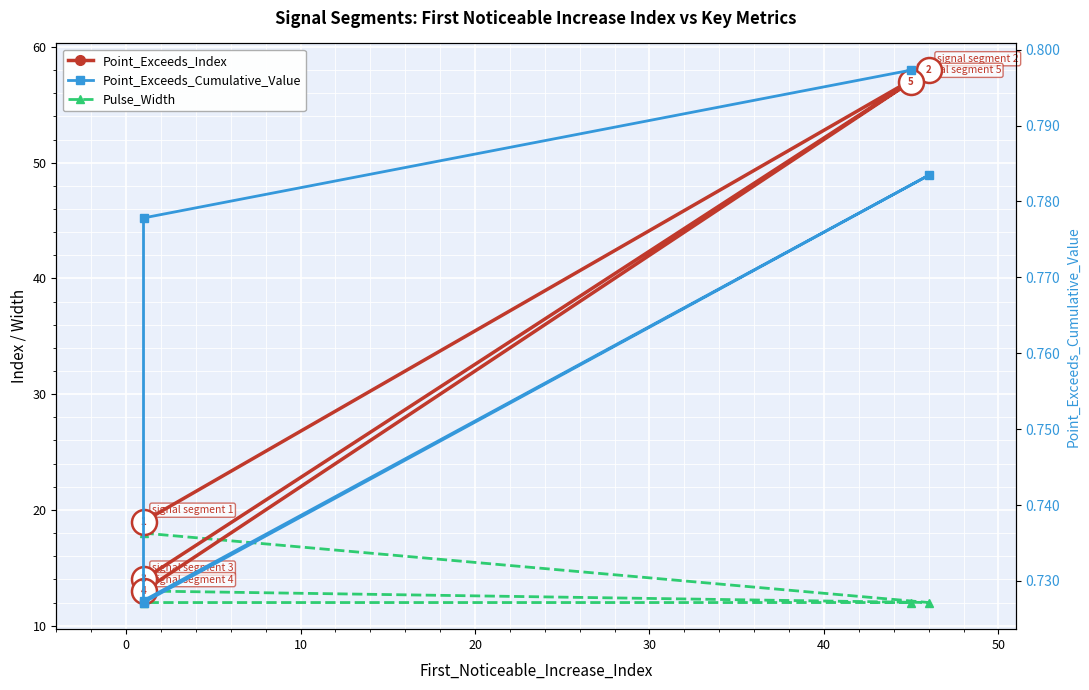

Rank the series by their maximum value, from lowest to highest.

Point_Exceeds_Cumulative_Value, Pulse_Width, Point_Exceeds_Index